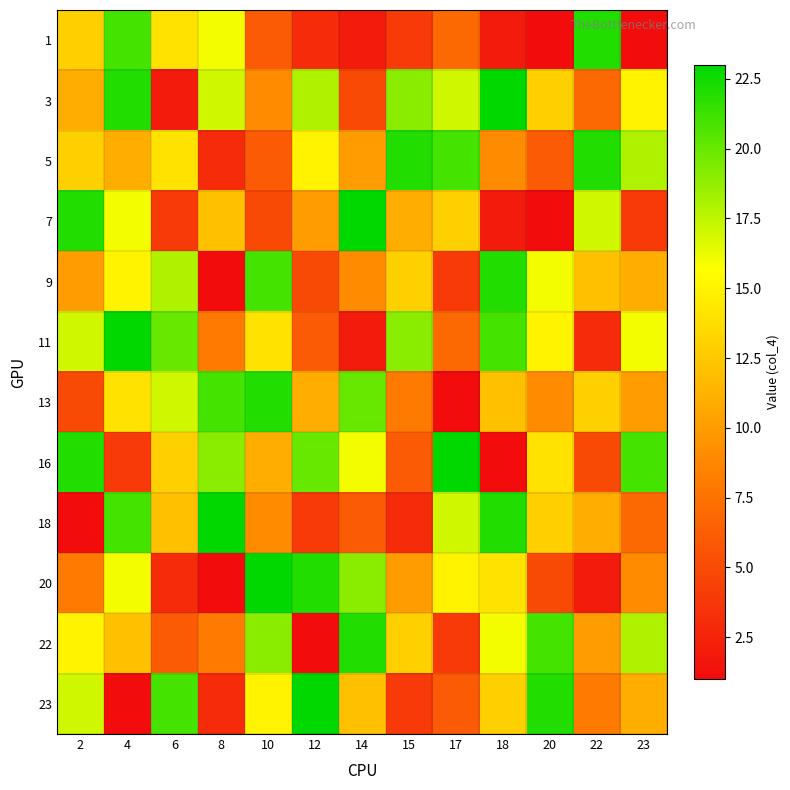

How many categories are shown in the chart?

13